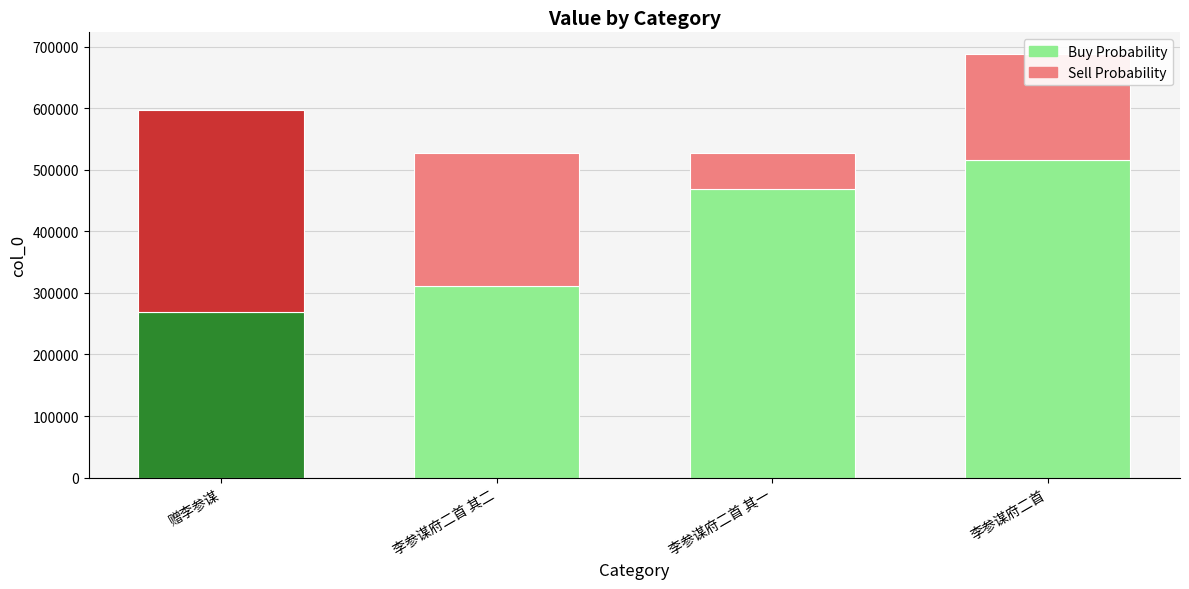

Where is Buy Probability nearest to the value 392919?

李参谋府二首 其一